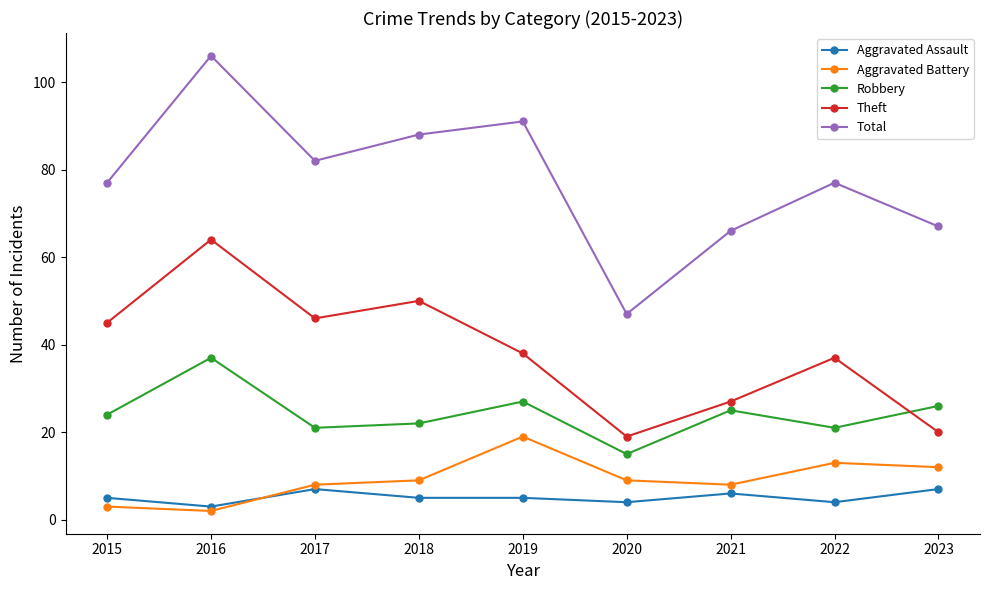

What is the difference between the maximum and second lowest values in the Aggravated Battery series?

16